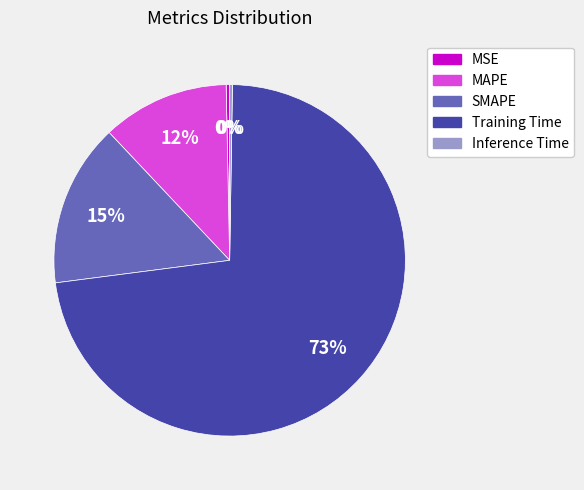

Which slice is the largest?

Training Time